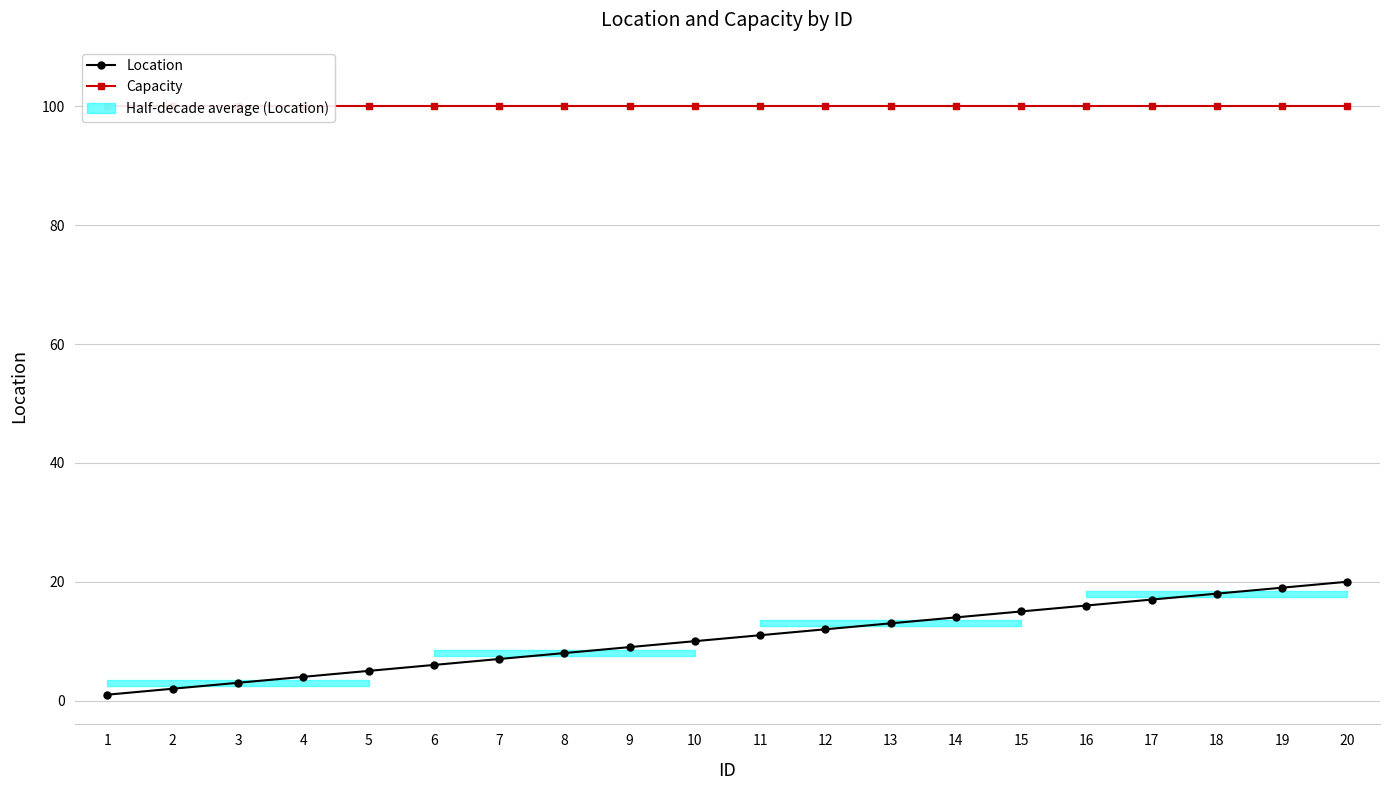

Rank the series by their average value, from highest to lowest.

Capacity, Location